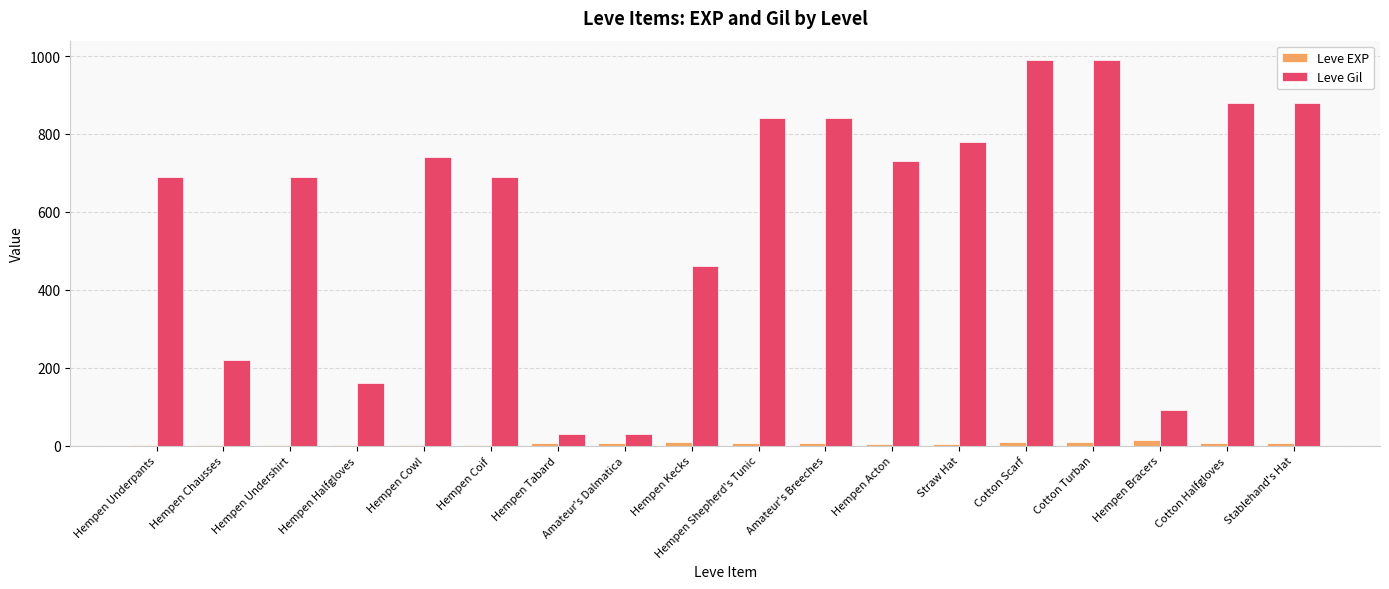

The value of Leve Gil at Hempen Acton is 1146. True or false?

False